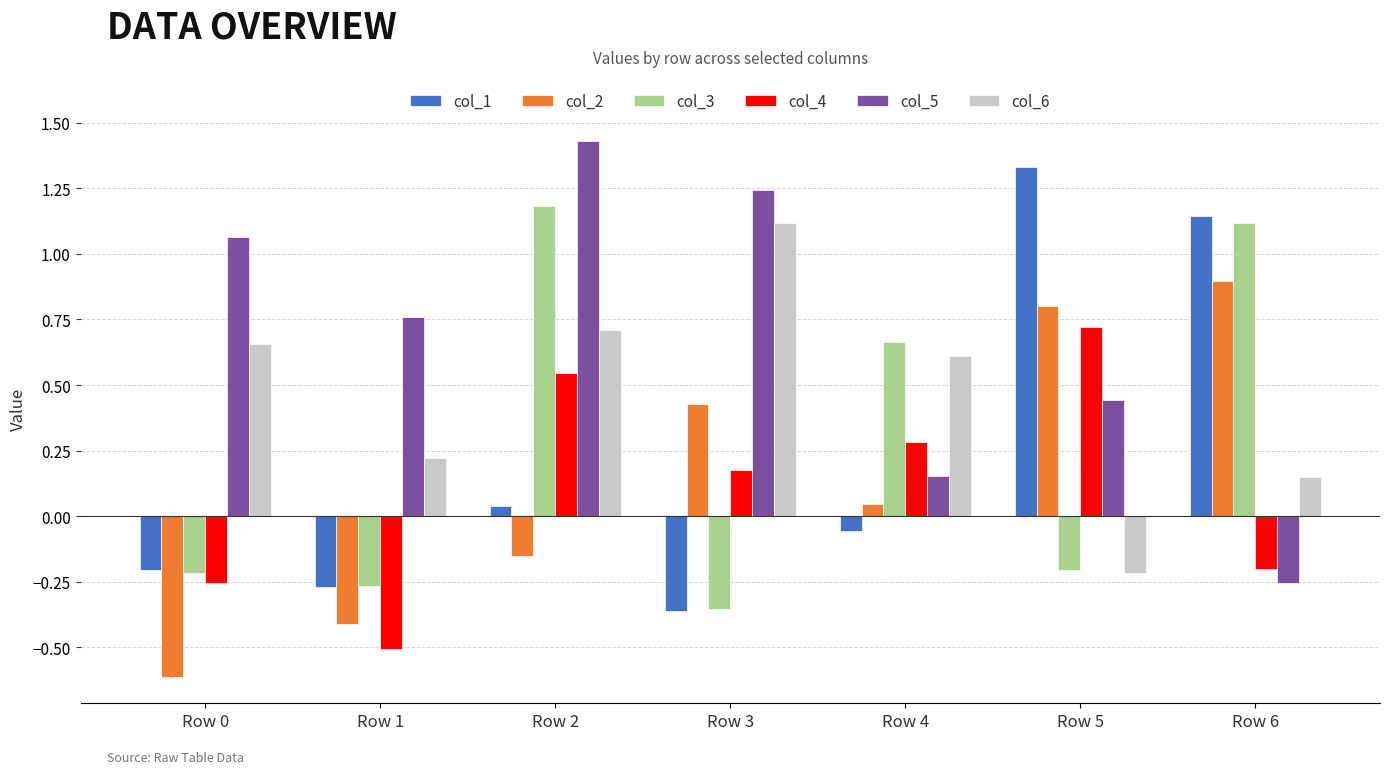

Is it true that col_3 equals 1.1 at Row 6?

True